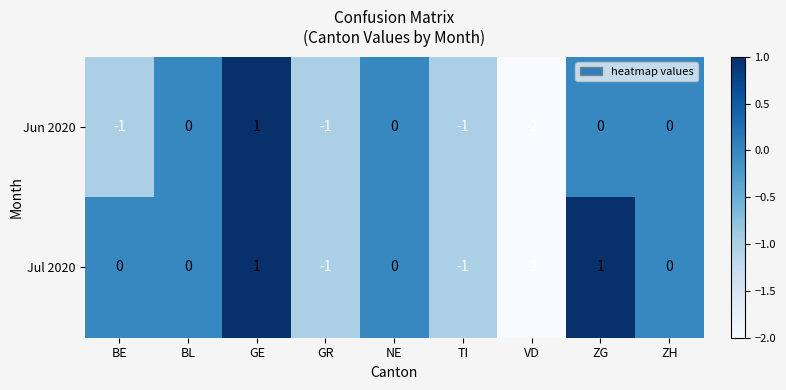

Which series changed the most between BE and ZH?

Jun 2020